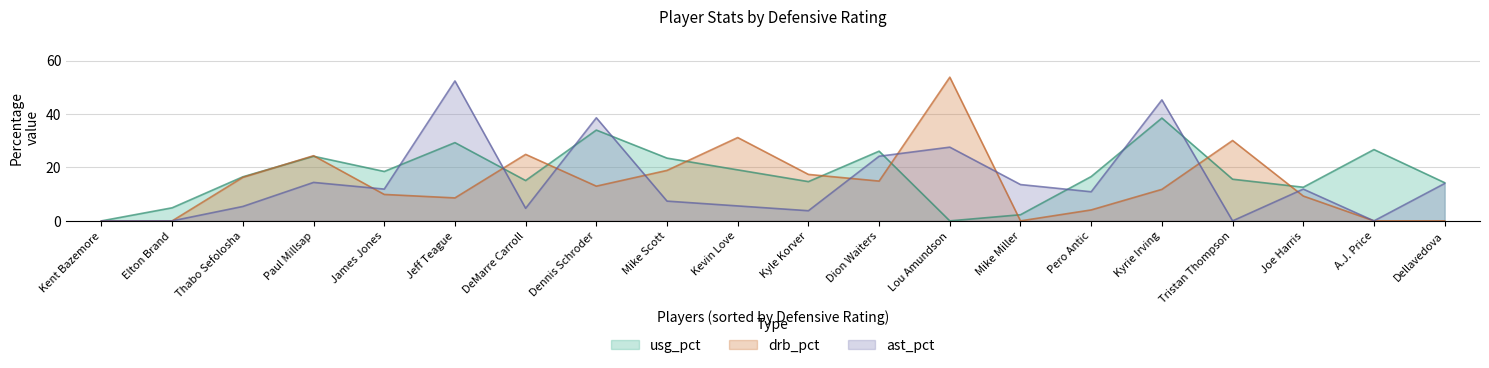

True or false: ast_pct has a value of 38.4 at Dion Waiters.

False